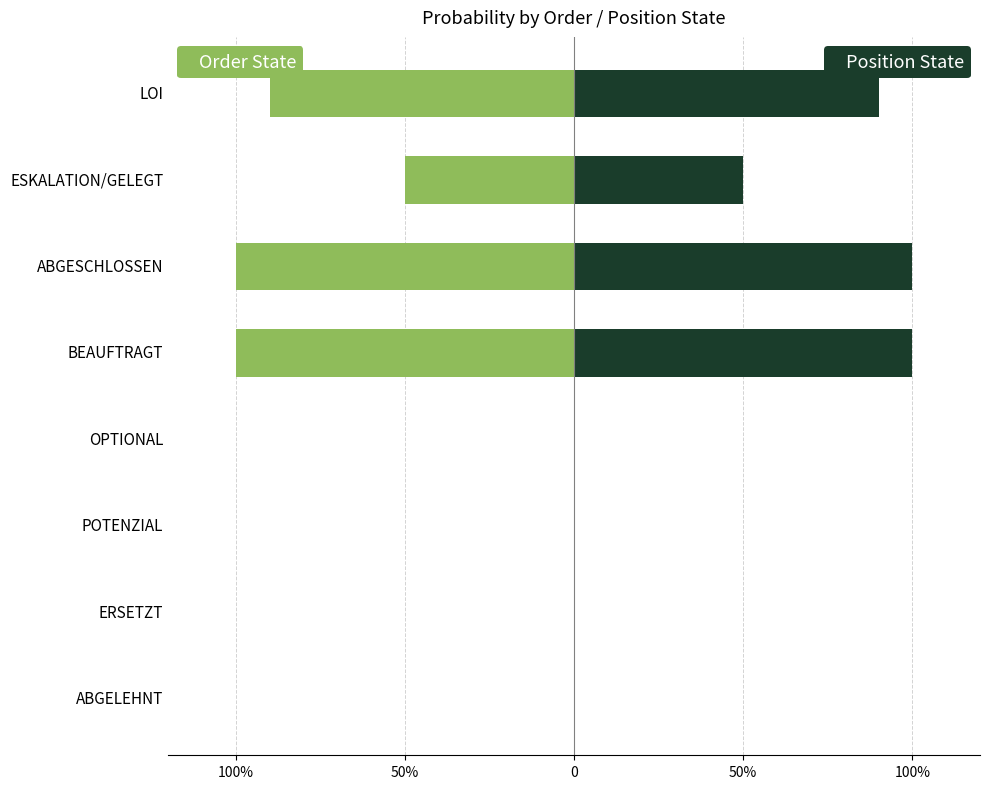

What is the difference between the second highest and minimum values in the Order state probability series?

1.0